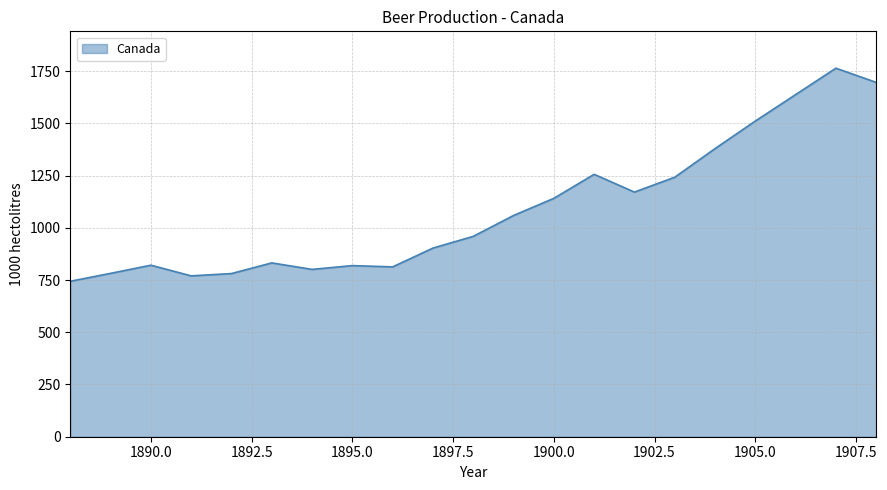

What is the maximum value shown in the chart?

1764